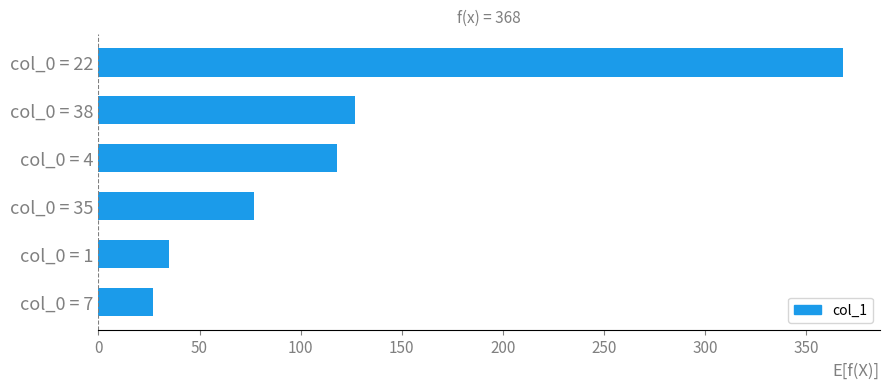

What is the sum of all values?

752